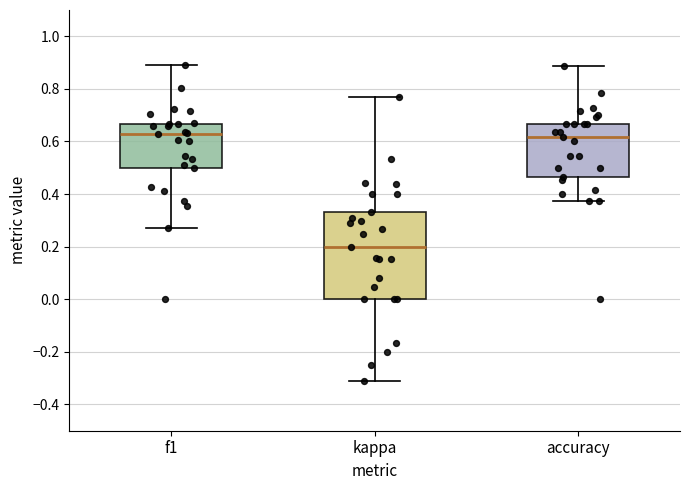

Reading left to right, read every box against the y-axis: the position of its median line, the range the box covers, and the ends of its whiskers. The values are not printed on the chart, so give them approximately, as read against the axis.

f1: median 0.64, box 0.50 to 0.66, whiskers 0.28 to 0.90
kappa: median 0.20, box 0.00 to 0.34, whiskers -0.32 to 0.76
accuracy: median 0.62, box 0.46 to 0.66, whiskers 0.38 to 0.88